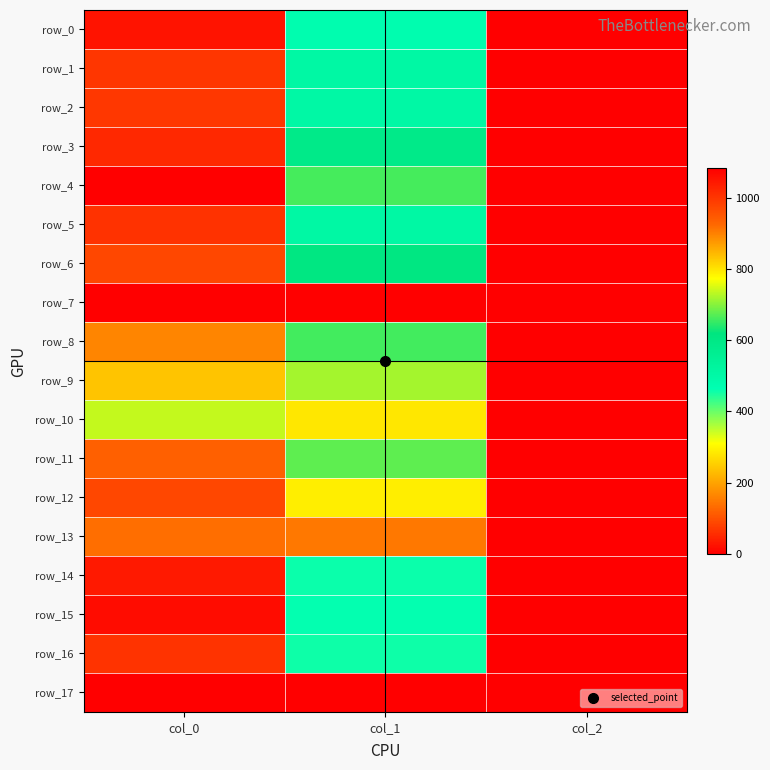

The row_4 series shows 416.3 at col_1. True or false?

False